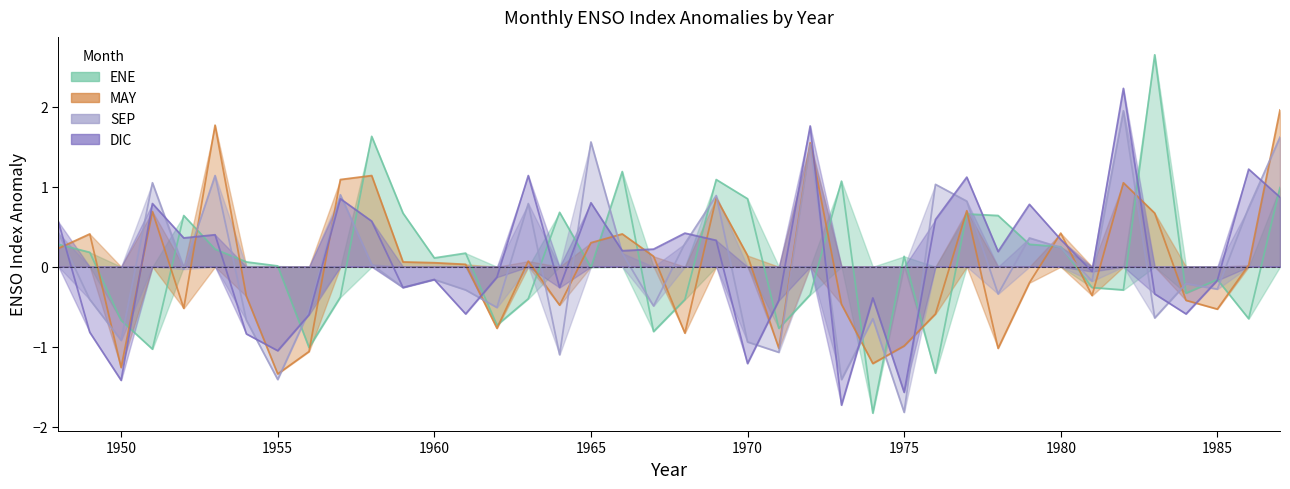

How many intersections are there between SEP and DIC?

18